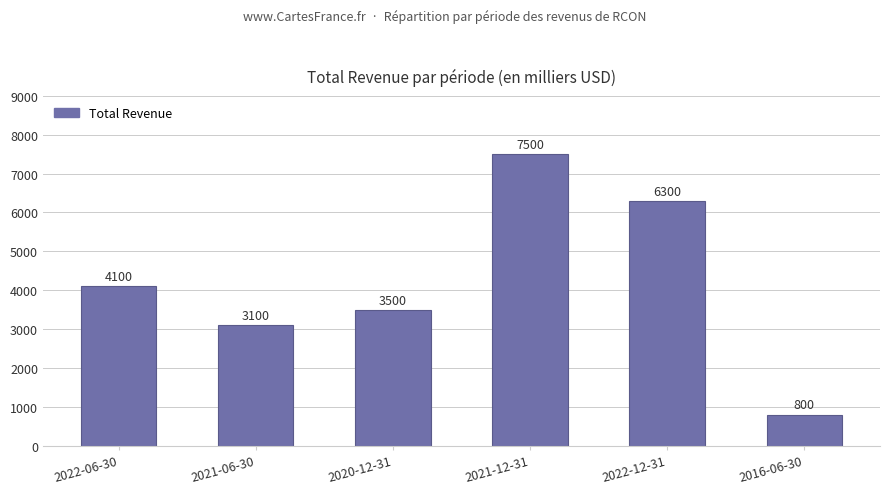

Are the bars horizontal?

No